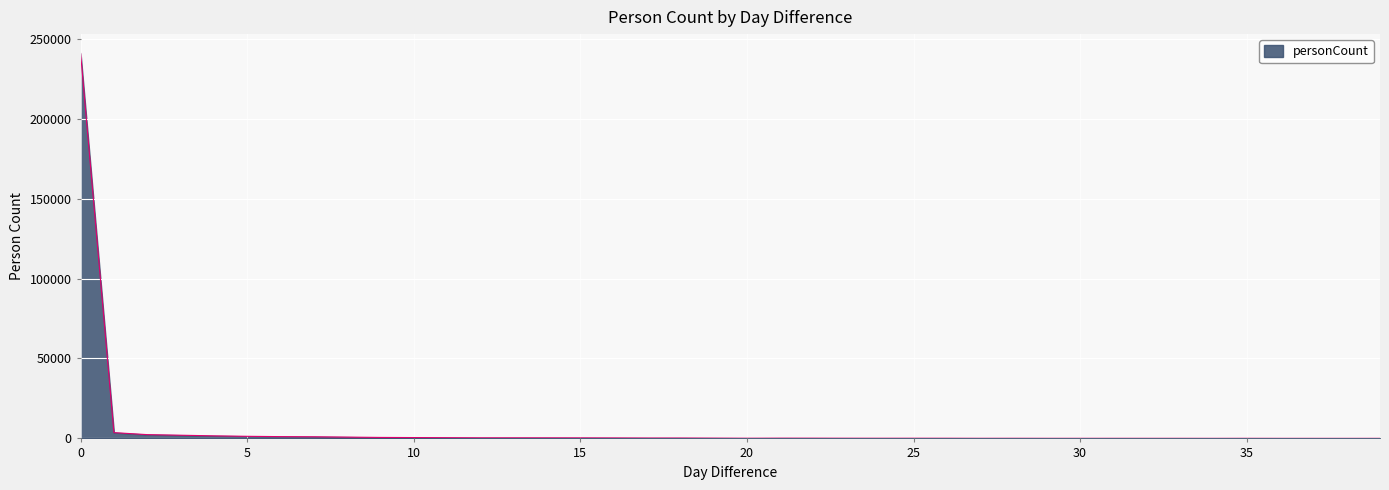

What is the sum of all values?

260310